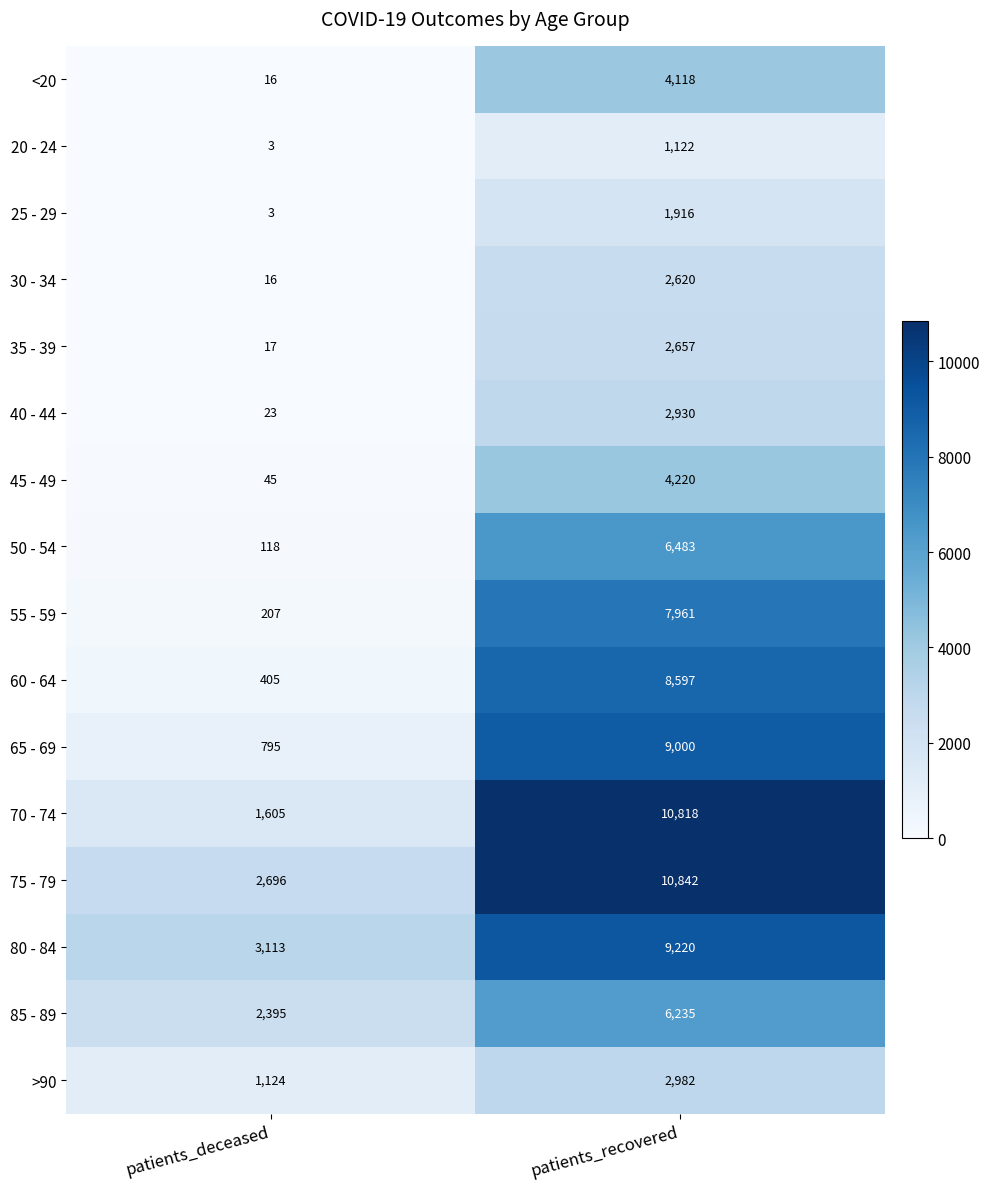

What is the maximum value shown in the chart?

10842